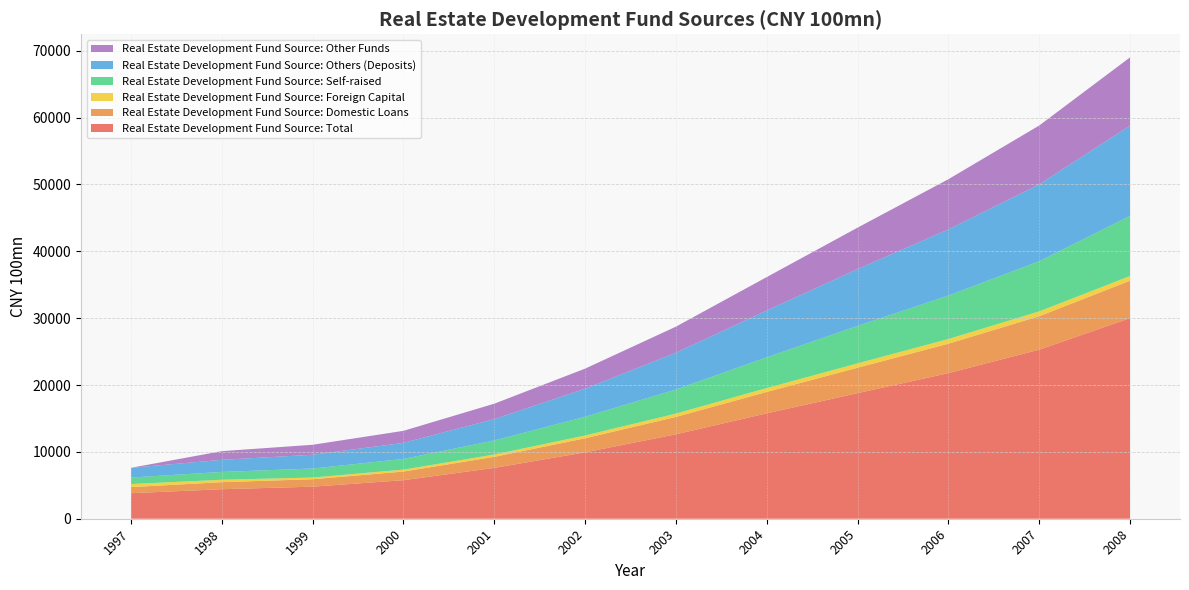

Reading left to right, list all the values displayed in this chart.

Real Estate Development Fund Source: Total: 3817.1	4414.9	4795.9	5765.1	7604.8	9929.4	12627.3	15762.8	18784.4	21777.2	25288.0	30000.0
Real Estate Development Fund Source: Domestic Loans: 911.2	1053.2	1111.6	1289.5	1650.0	2100.0	2600.0	3200.0	3800.0	4400.0	5000.0	5600.0
Real Estate Development Fund Source: Foreign Capital: 460.9	361.8	256.6	290.0	350.0	420.0	500.0	580.0	650.0	700.0	720.0	700.0
Real Estate Development Fund Source: Self-raised: 972.9	1167.0	1344.6	1600.0	2100.0	2800.0	3600.0	4600.0	5600.0	6500.0	7500.0	9000.0
Real Estate Development Fund Source: Others (Deposits): 1454.8	1811.8	2063.2	2400.0	3200.0	4200.0	5500.0	7000.0	8500.0	9900.0	11500.0	13500.0
Real Estate Development Fund Source: Other Funds: 0.0	1298.0	1487.8	1800.0	2300.0	3000.0	3900.0	5000.0	6200.0	7500.0	8800.0	10200.0